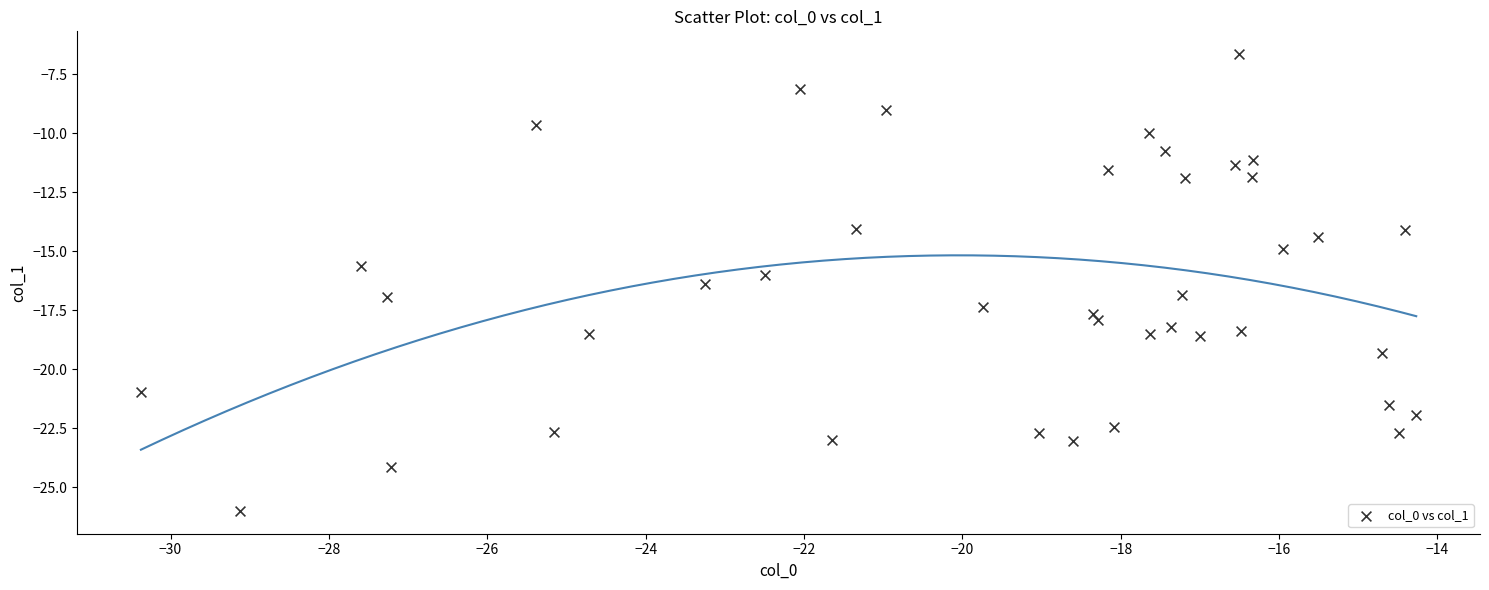

What is the range of Y values (max minus min)?

19.3